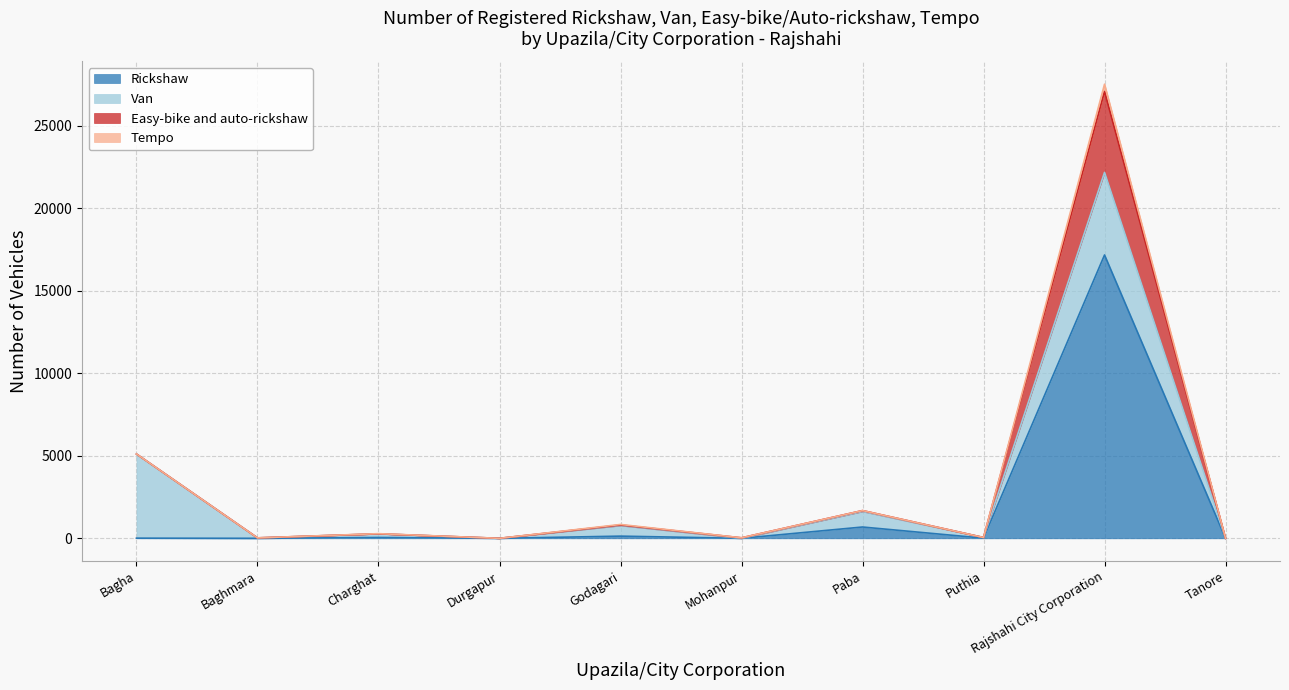

True or false: Rickshaw has a value of 0 at Durgapur.

True